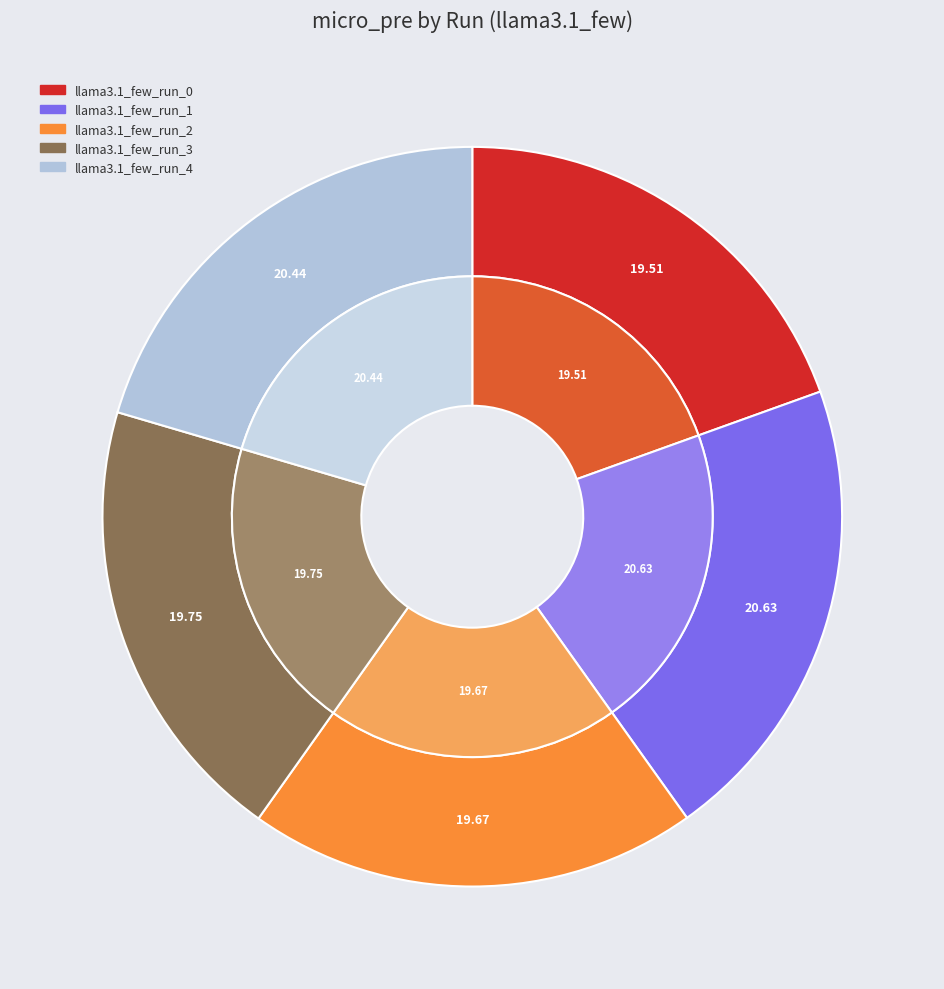

To the nearest percent, what is the average slice percentage?

20%